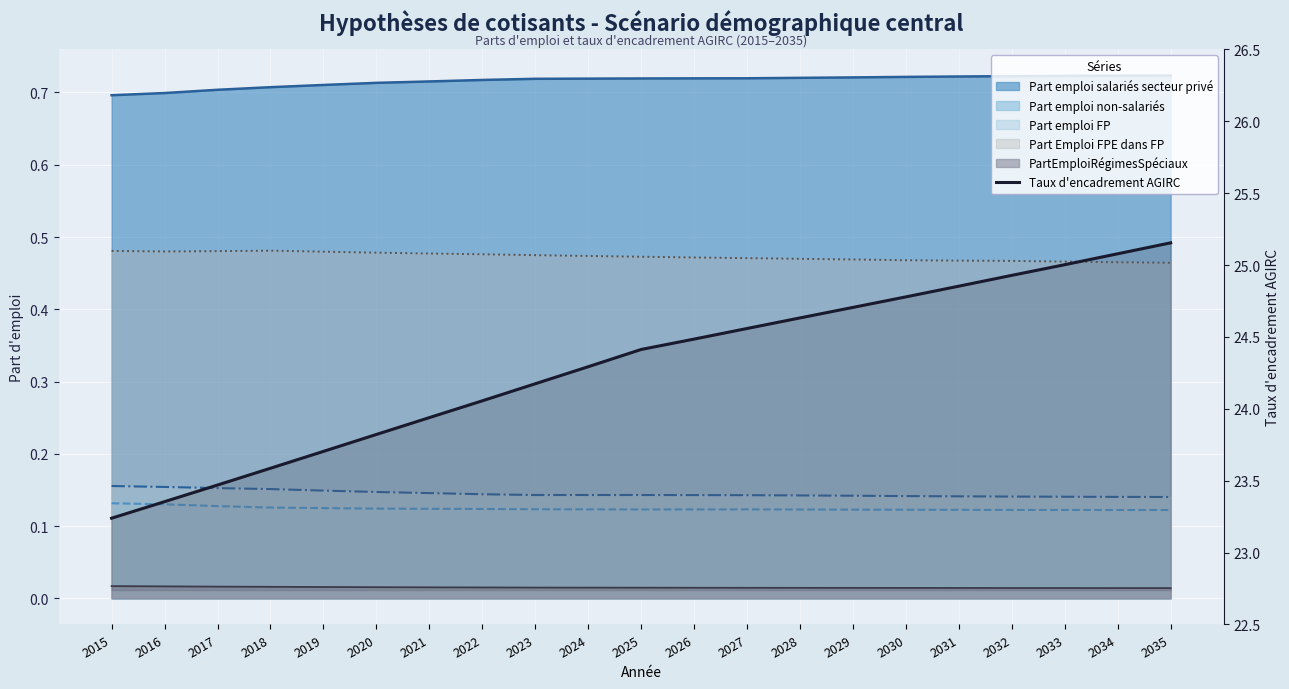

Rank the categories by value from highest to lowest.

2035, 2034, 2033, 2032, 2031, 2030, 2029, 2028, 2027, 2026, 2025, 2024, 2023, 2022, 2021, 2020, 2019, 2018, 2017, 2016, 2015